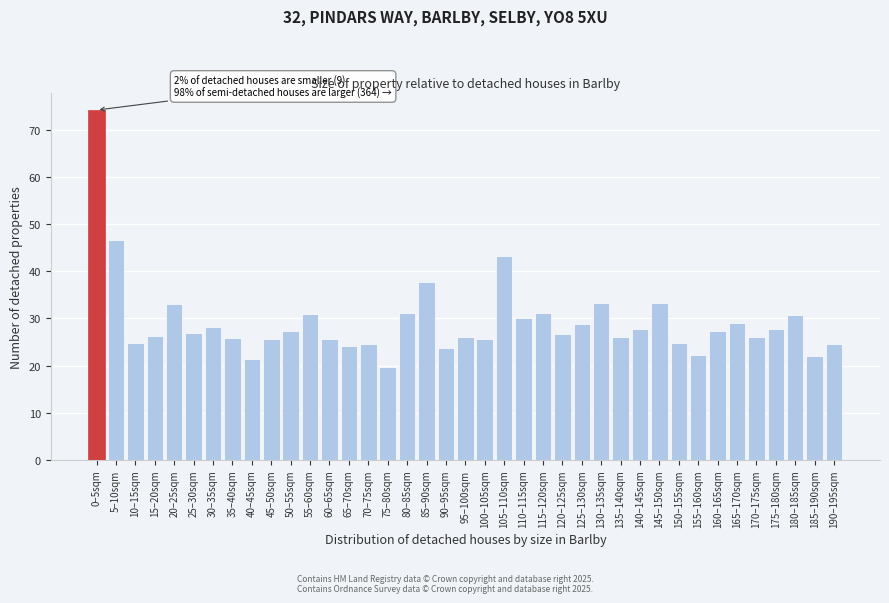

Between 45–50sqm and 20–25sqm, which is larger?

20–25sqm